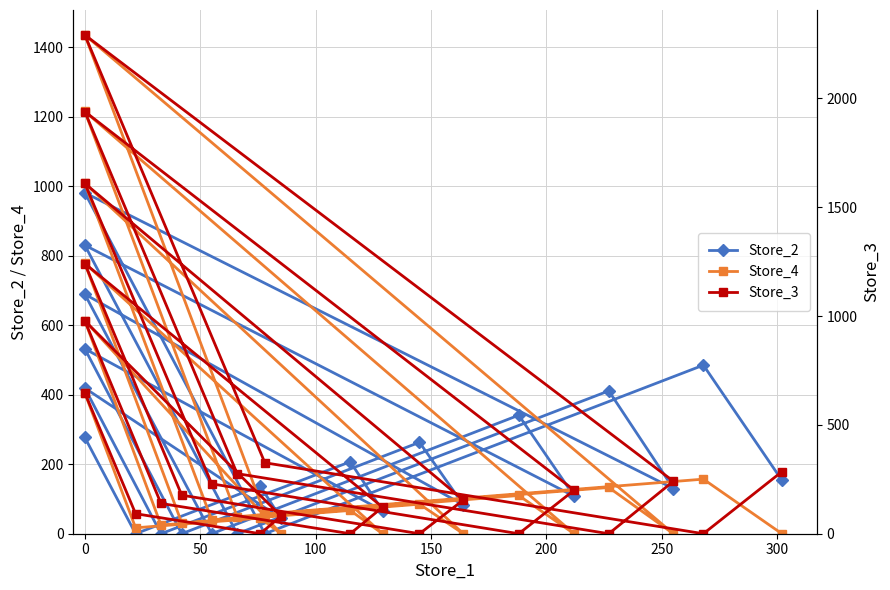

After their last crossing, which series has the higher values: Store_3 or Store_2?

Store_3